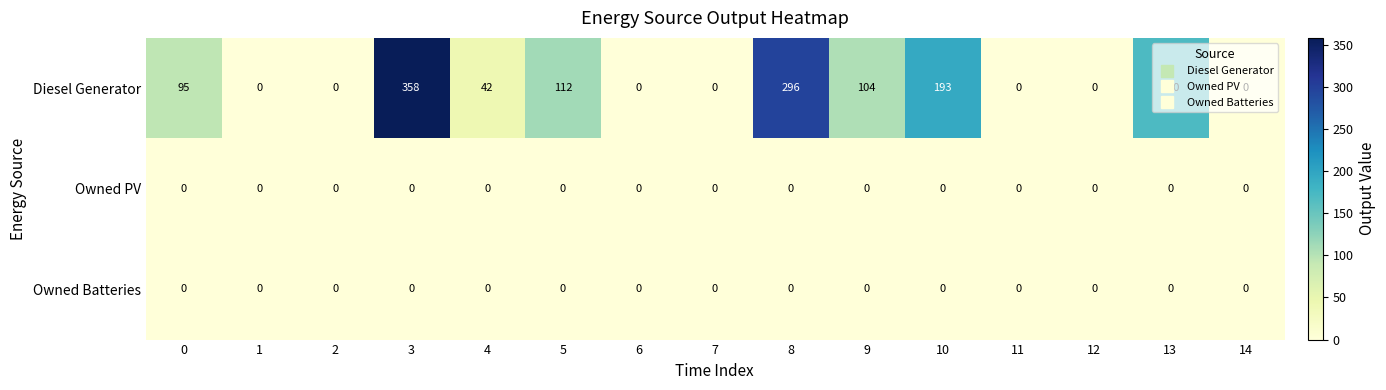

At which category is the sum across all series the highest?

3